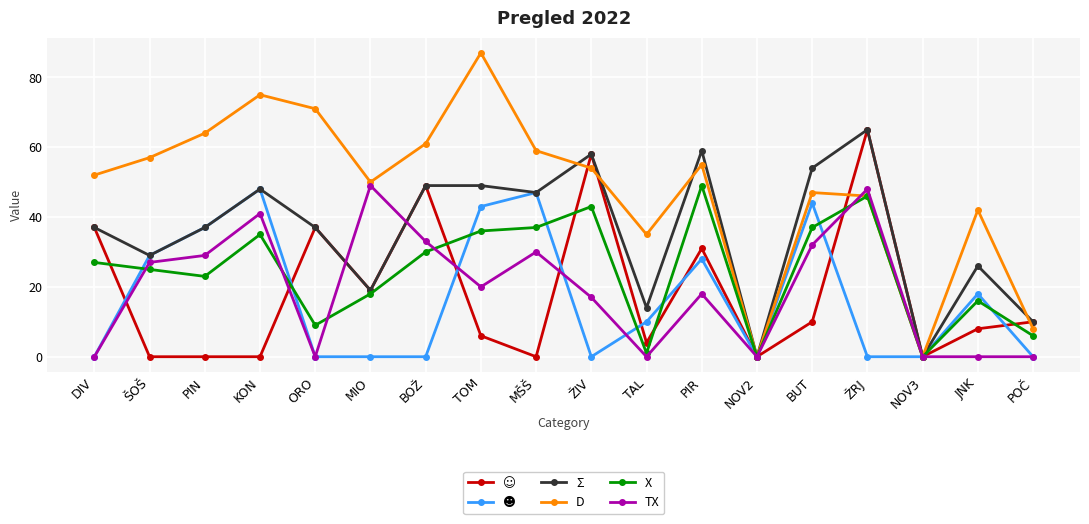

Which series changed the most between MIO and NOV2?

D